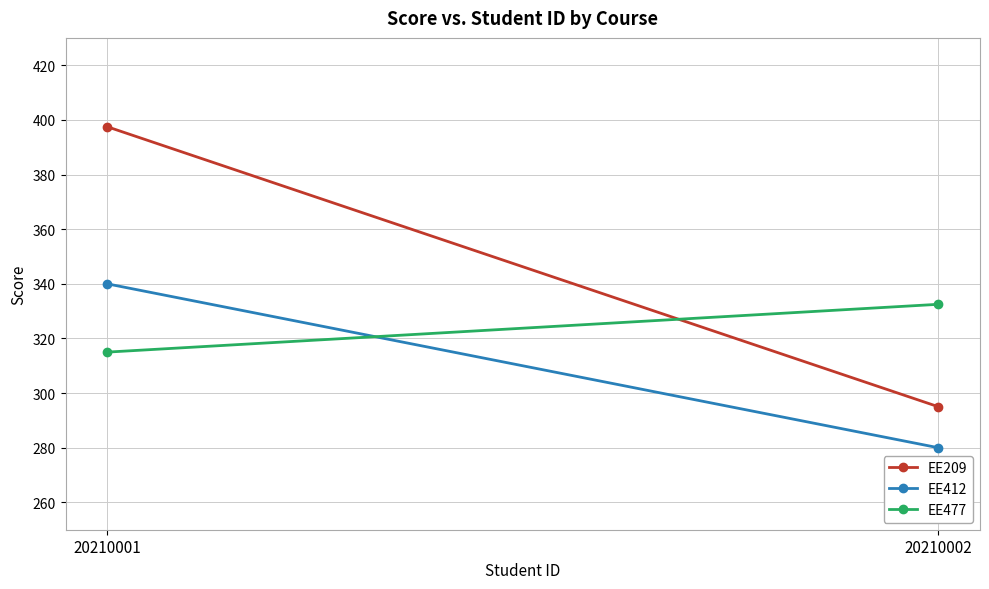

Between 20210001 and 20210002, which is larger?

20210001